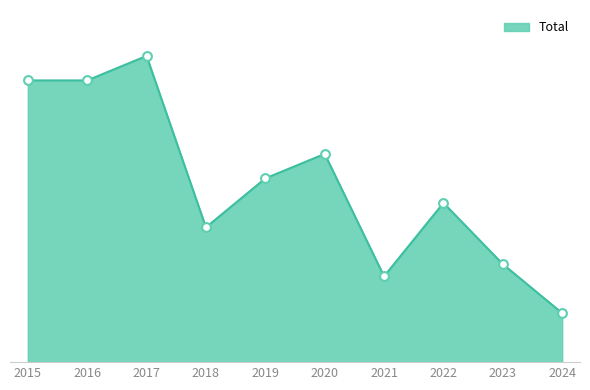

Which has a higher value, 2021 or 2016?

2016